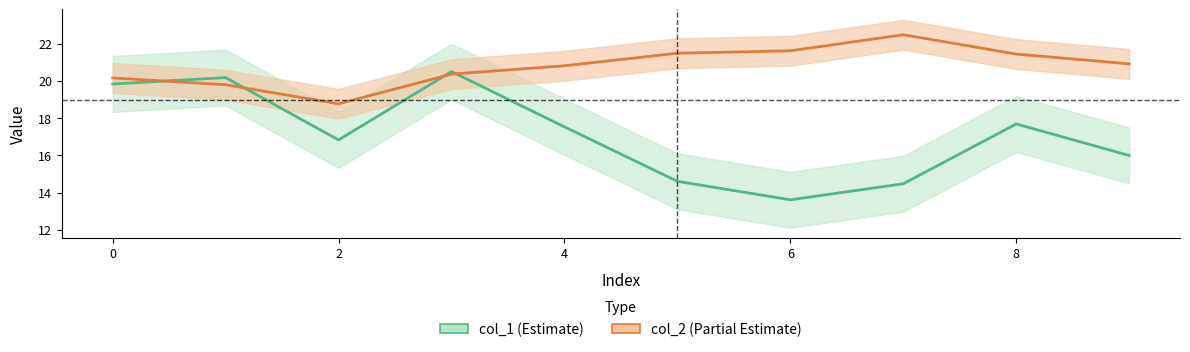

True or false: col_2 has more than 1 points higher than both neighbors.

False